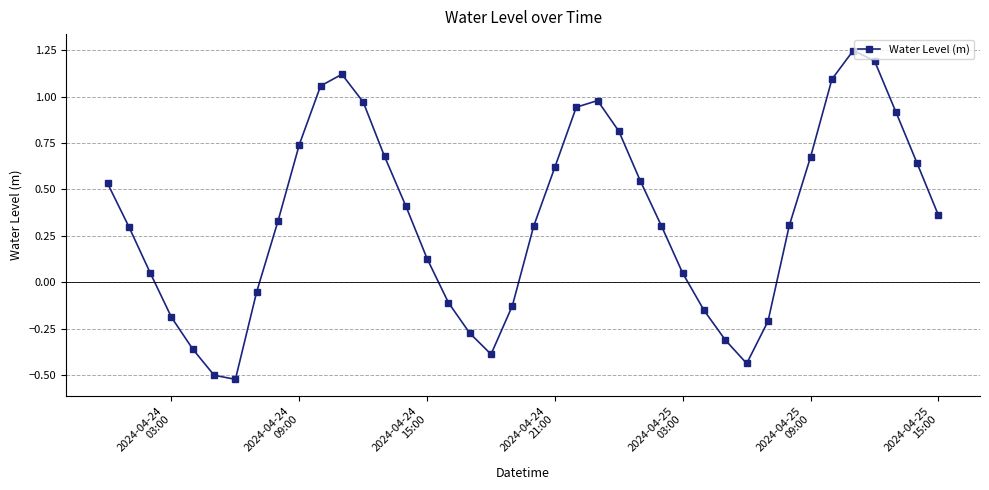

Count the number of data series in this chart.

1